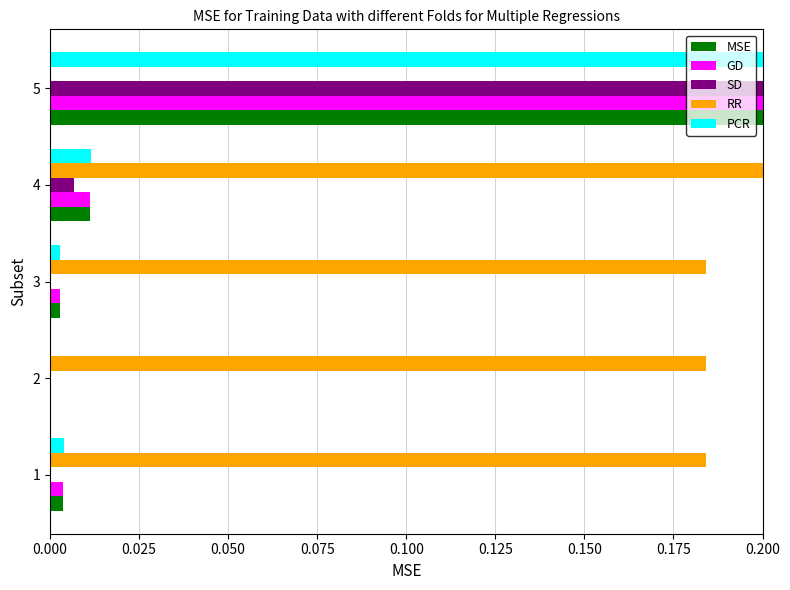

True or false: RR has a value of 0.1 at 2.

False